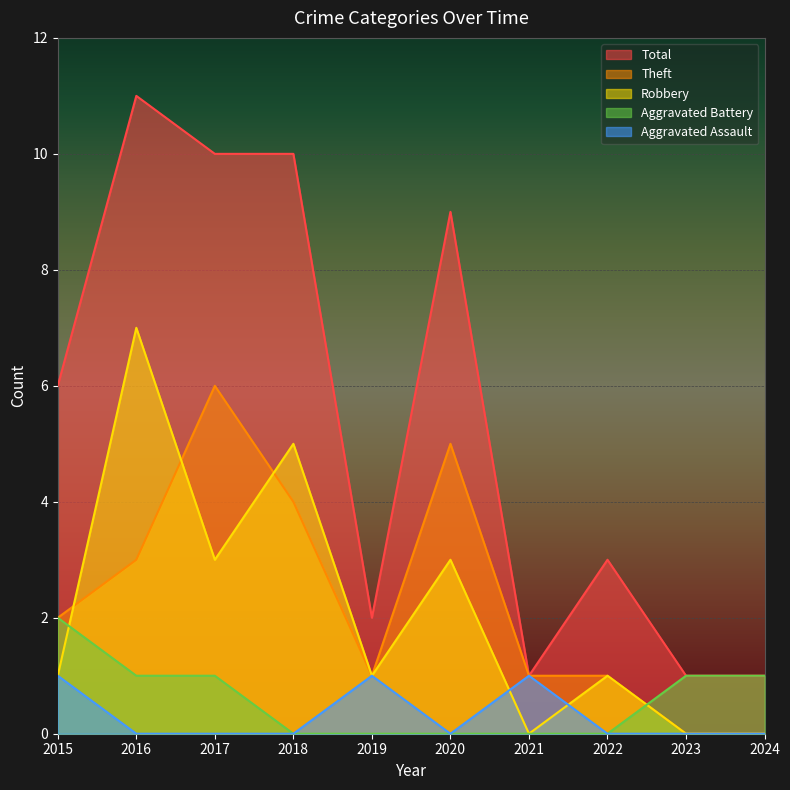

What is the total value across all series at 2019?

5